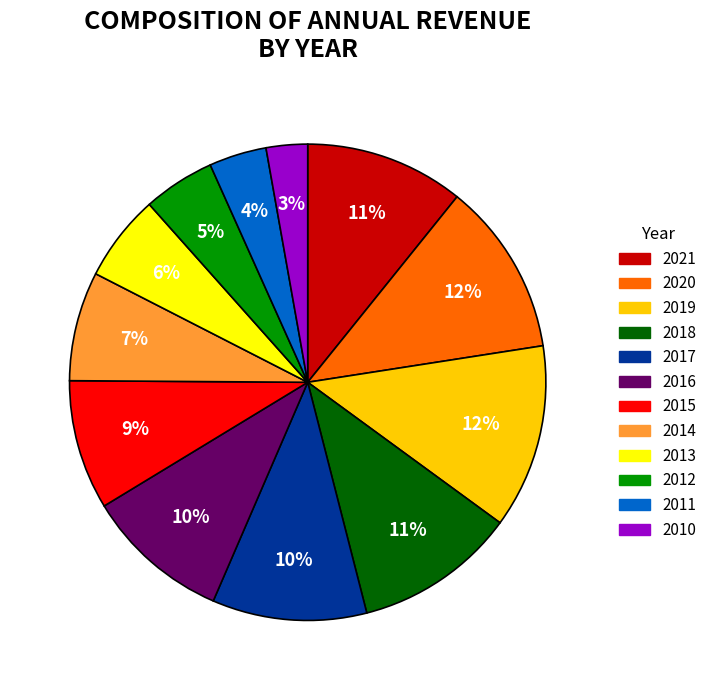

Which has a higher value, 2020 or 2013?

2020